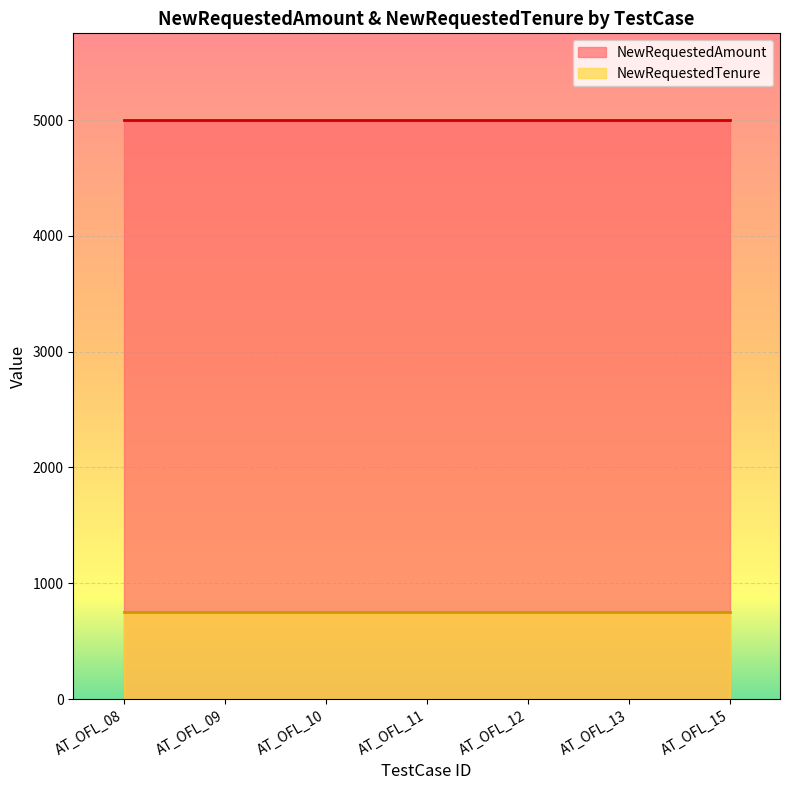

What is the sum of all NewRequestedAmount values?

35000